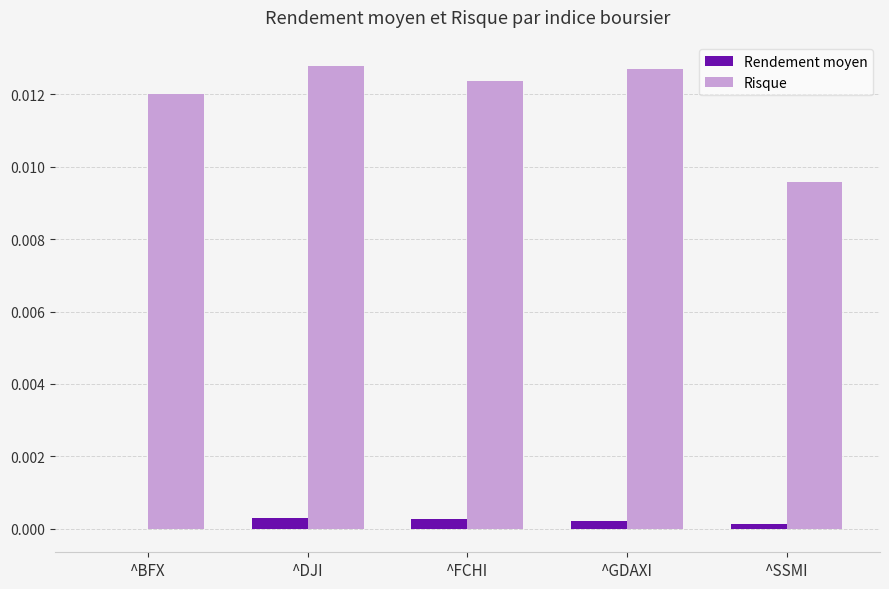

Does the chart contain stacked bars?

No